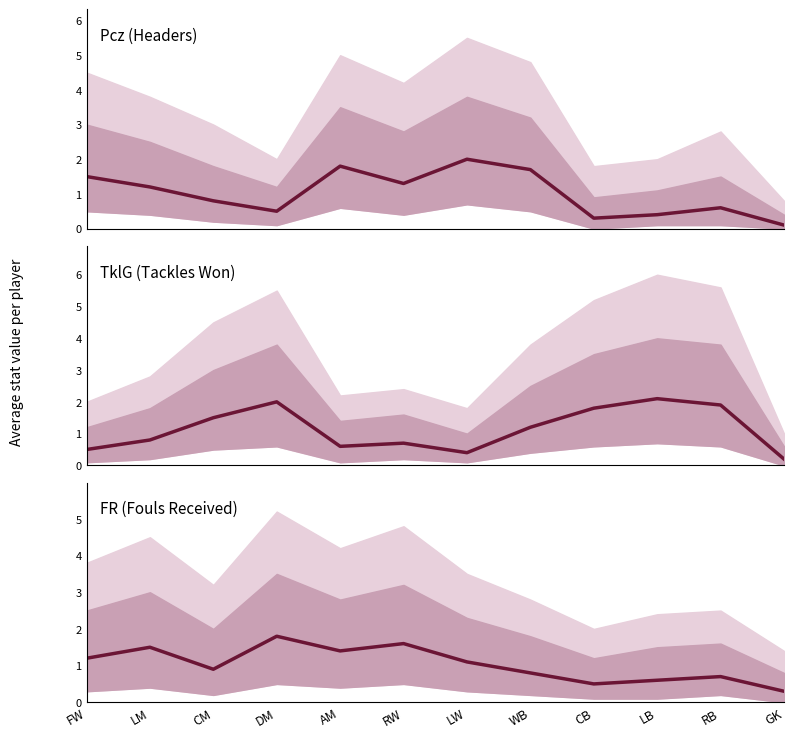

Count the number of data series in this chart.

3